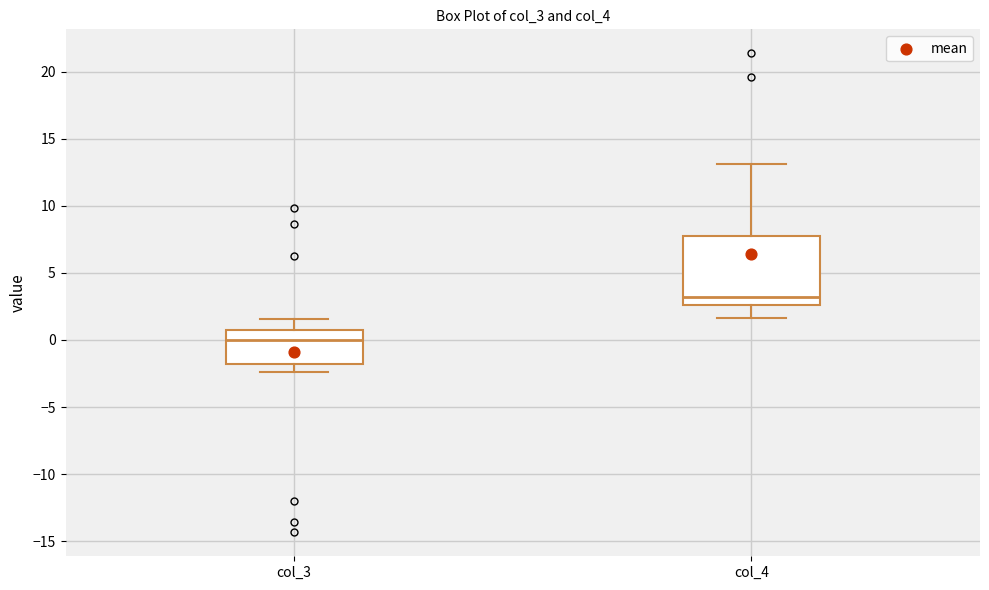

Where does the lower whisker of the box for col_3 end on the y-axis? The values are not printed on the chart, so give them approximately, as read against the axis.

-2.5